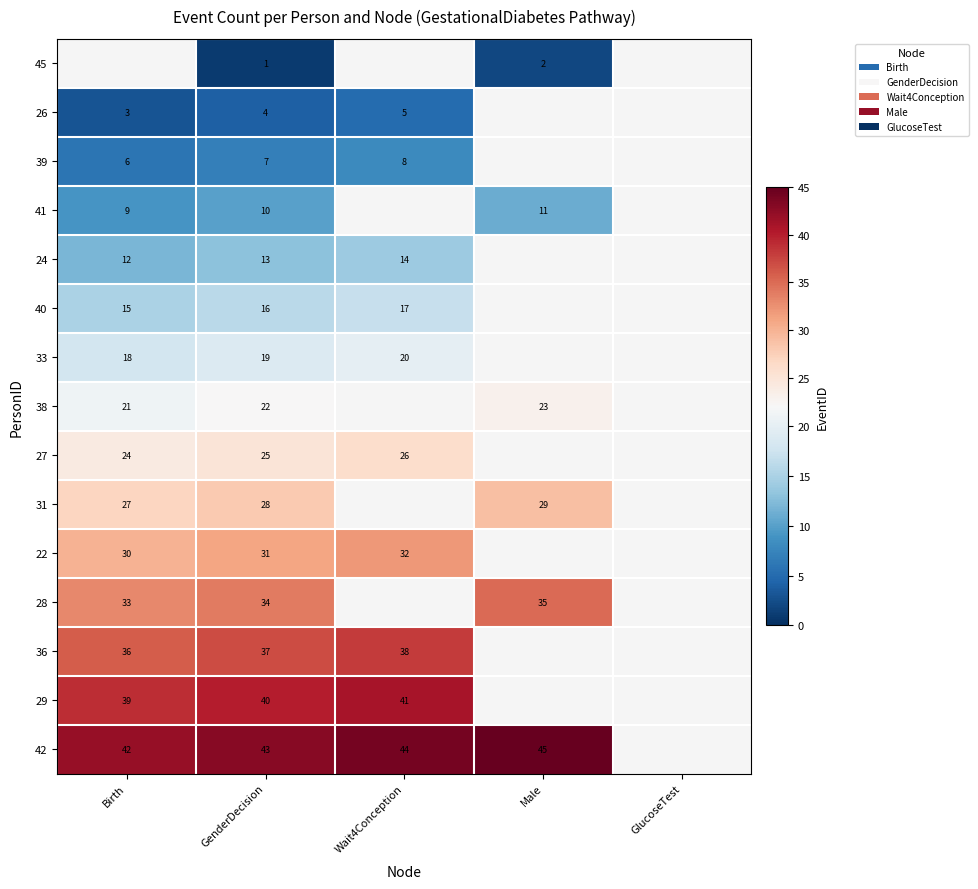

What is the total value across all series at GenderDecision?

330